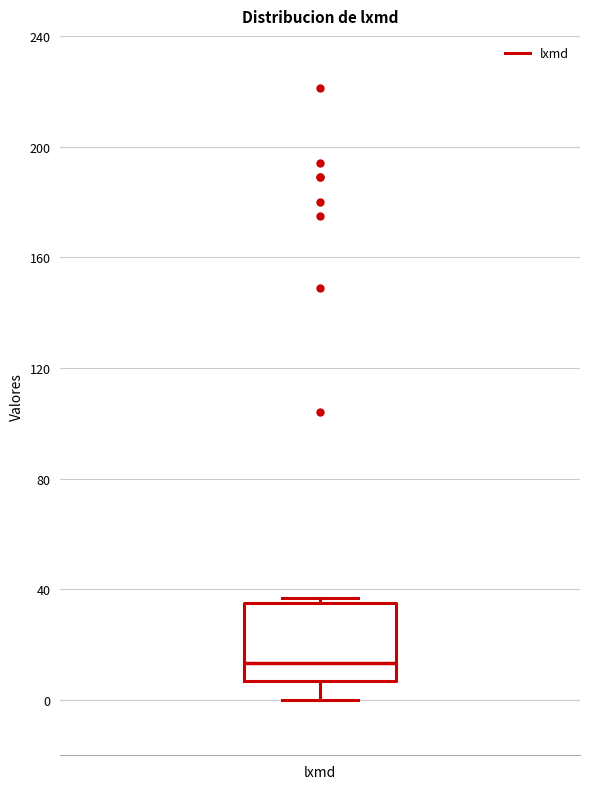

Transcribe this box plot: give where the median line is, the range the box spans, and where the two whiskers end, as read against the y-axis. The values are not printed on the chart, so give them approximately, as read against the axis.

median 15, box 5 to 35, whiskers 0 to 35 (just above the box's upper edge)